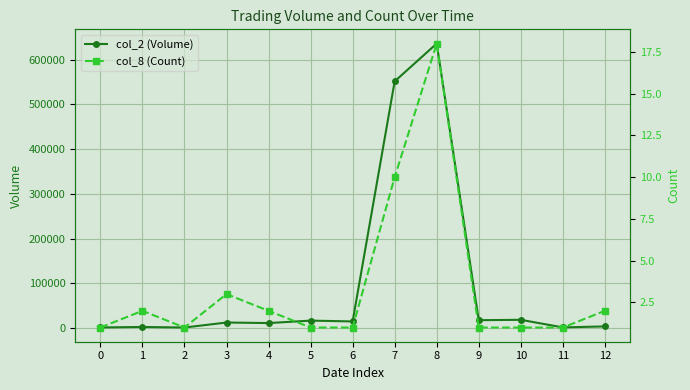

What is the difference between the highest and lowest values at 4?

10948